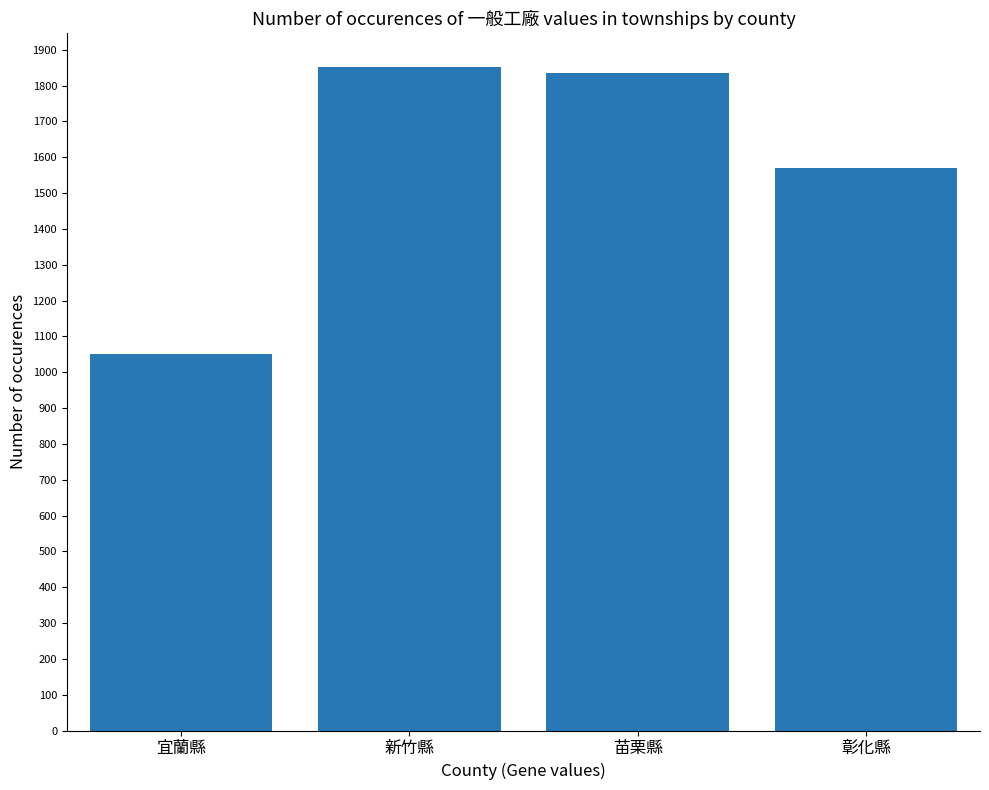

What is the label of the 3rd bar from the left?

苗栗縣